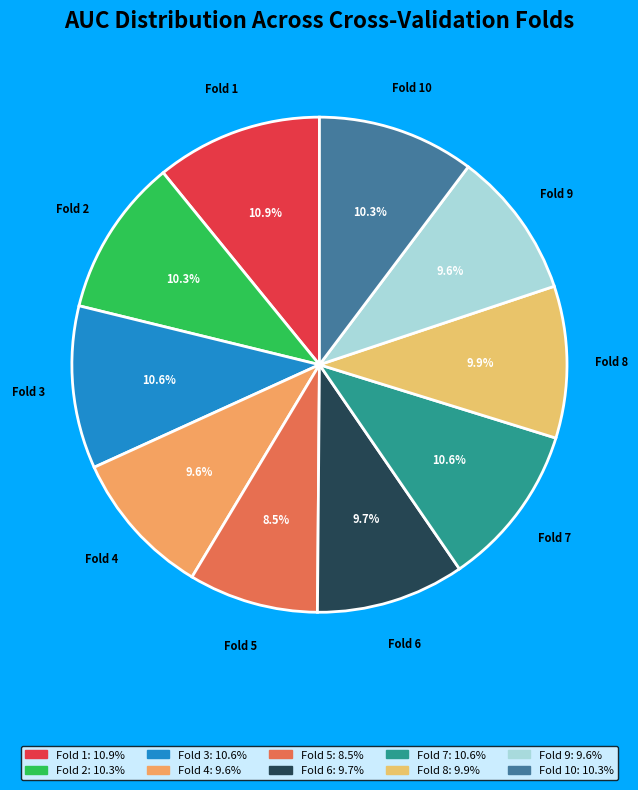

How many segments does this pie chart have?

10